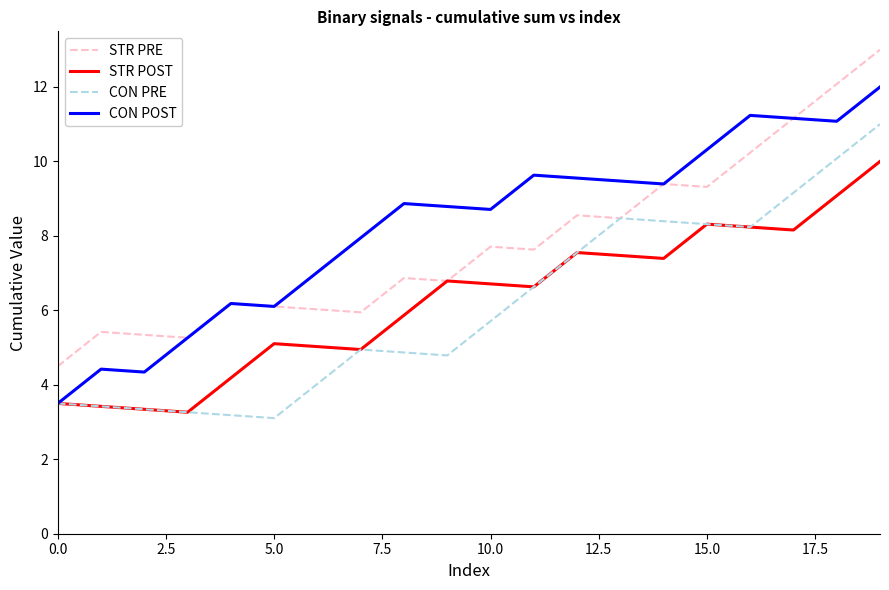

True or false: STR POST has more than 2 points higher than both neighbors.

True